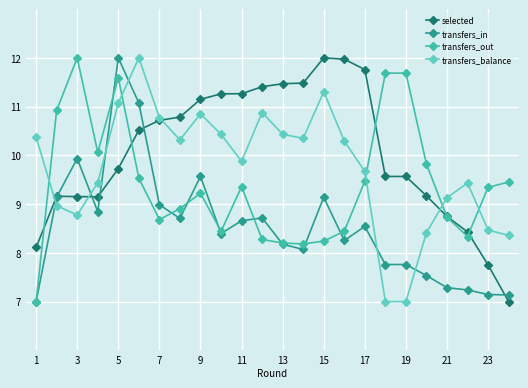

Which series ends up on top after the final intersection of transfers_in and transfers_out?

transfers_out